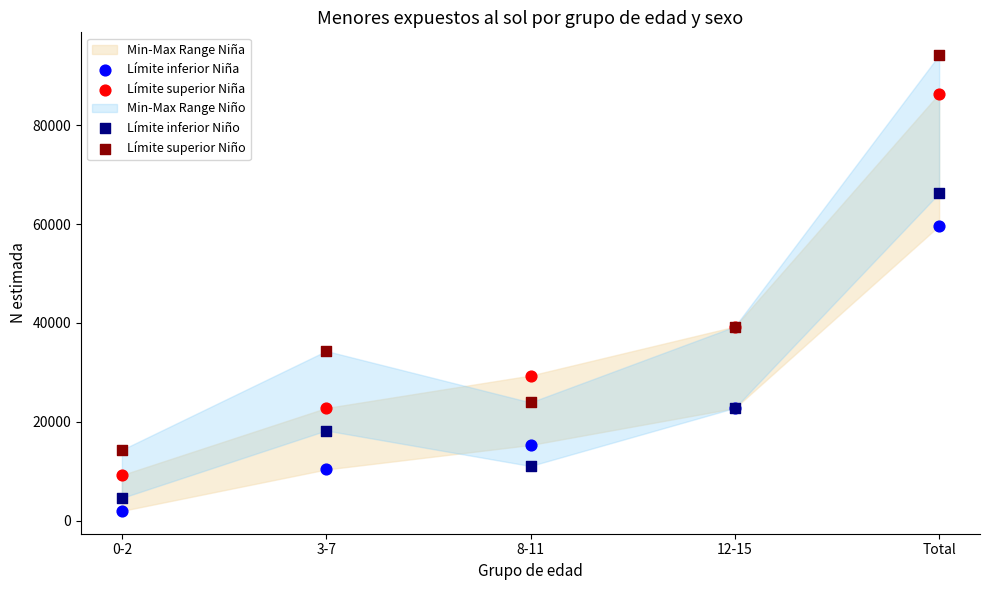

Which series reaches the minimum Y coordinate?

Límite inferior Niña